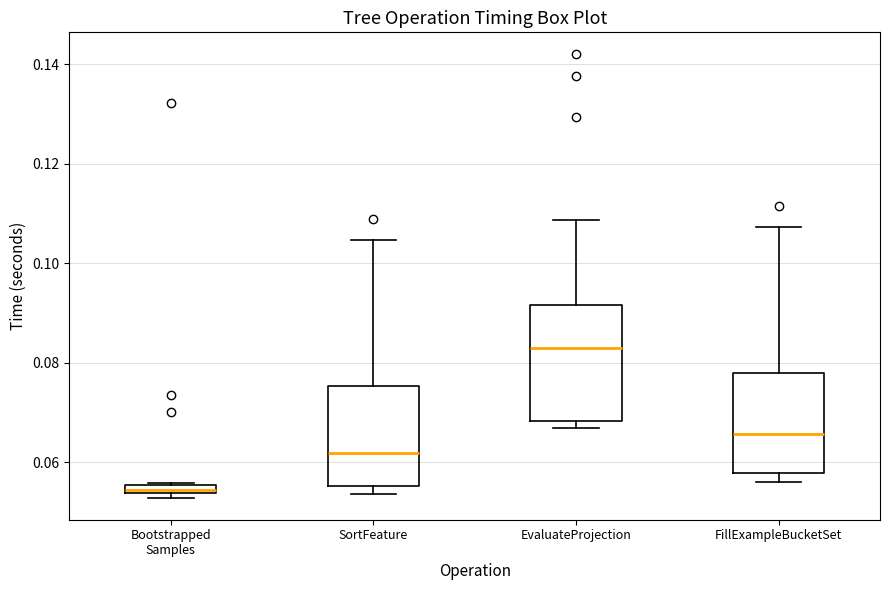

Which box has the lowest median line?

Bootstrapped Samples